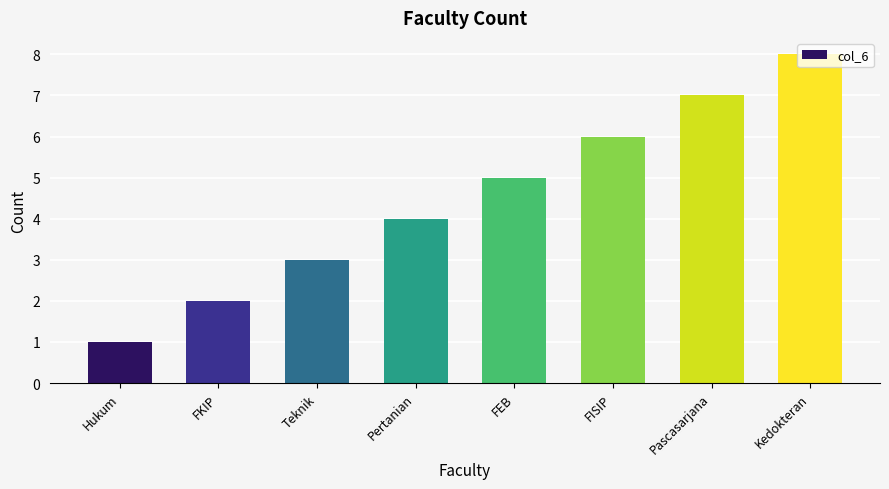

What is the difference between the maximum and minimum values?

7